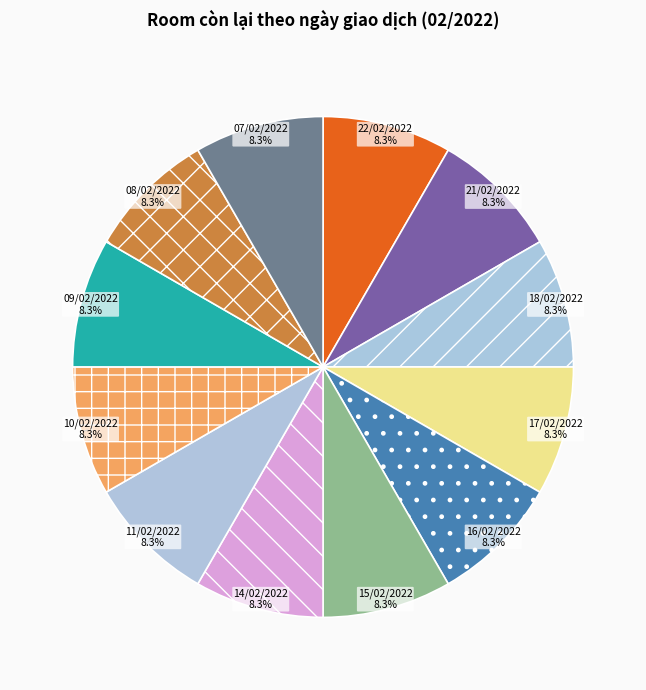

What percentage do 21/02/2022 and 14/02/2022 together represent?

16.7%